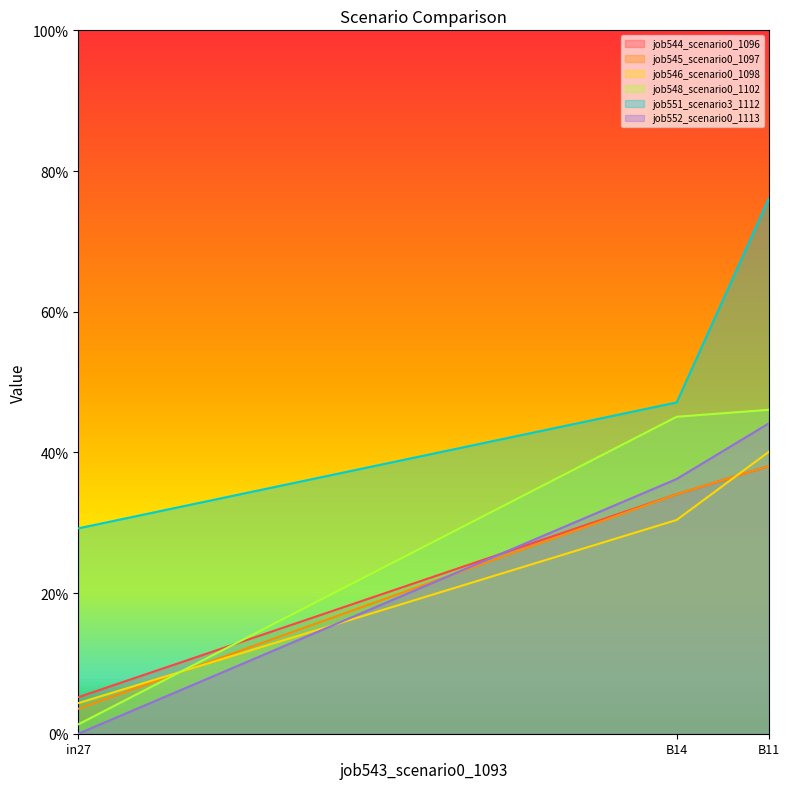

Which category has the highest value in the job545_scenario0_1097 series?

B11